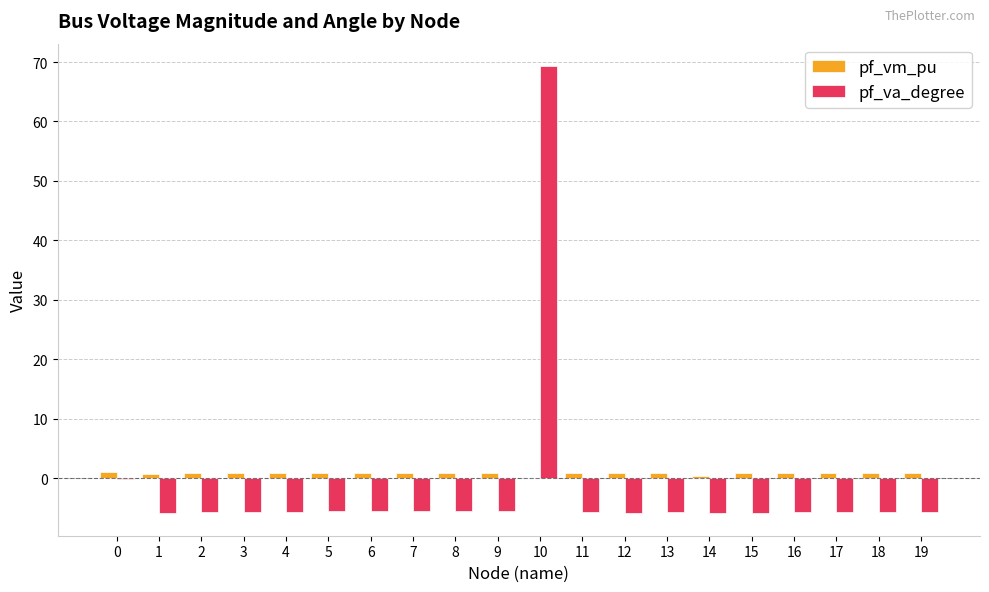

What is the sum of all pf_va_degree values?

-32.6